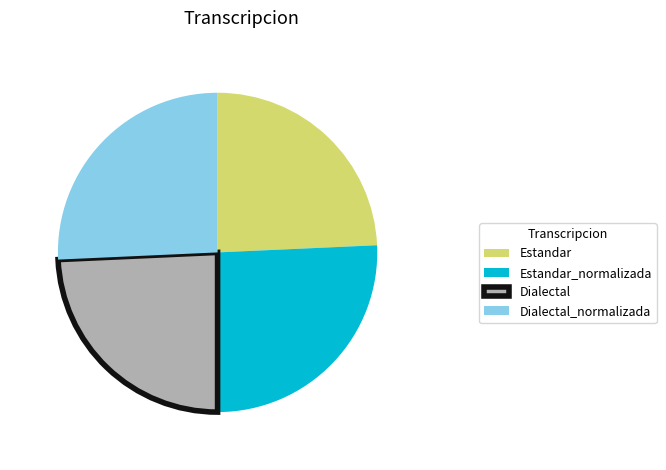

Is the sum of Dialectal and Estandar greater than half?

No